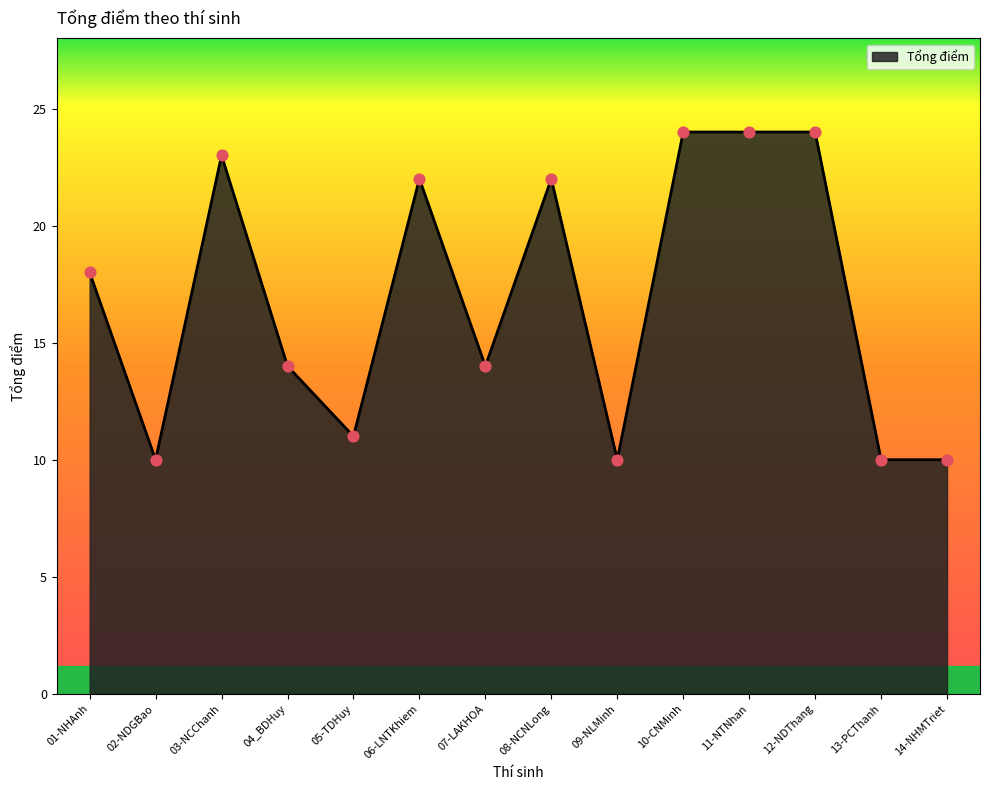

Approximately how many times larger is the value at 04_BDHuy compared to 13-PCThanh?

1.4